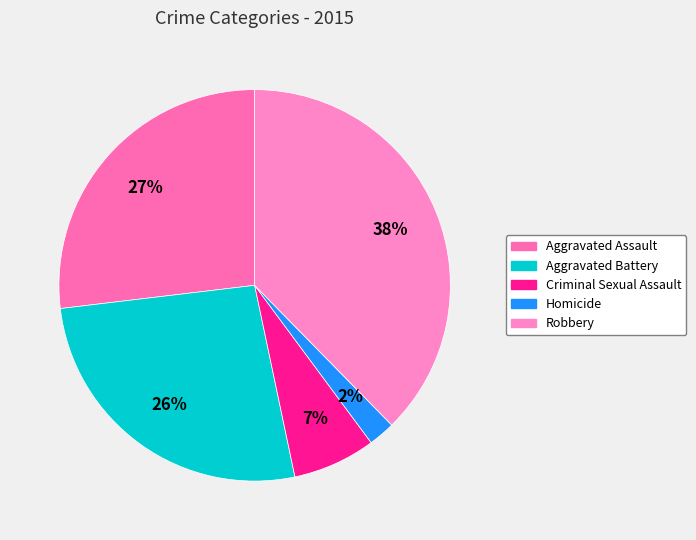

Approximately how many times larger is the value at Criminal Sexual Assault compared to Robbery?

0.2